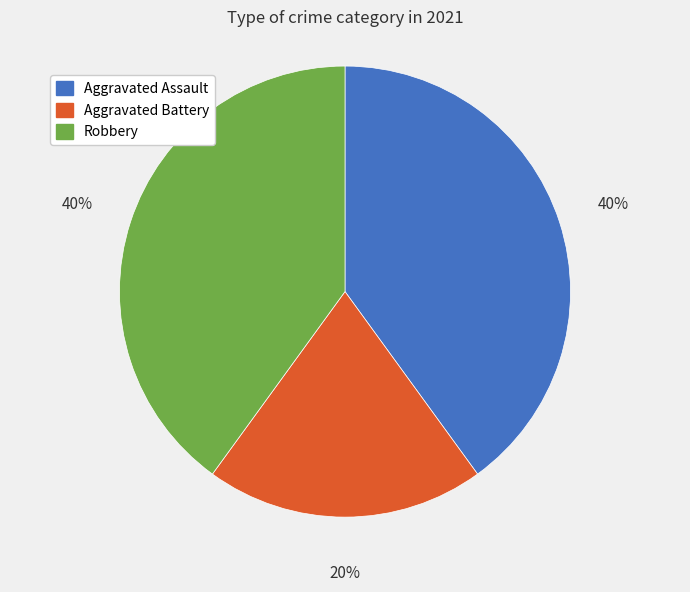

To the nearest percent, what portion does Aggravated Assault represent?

40%